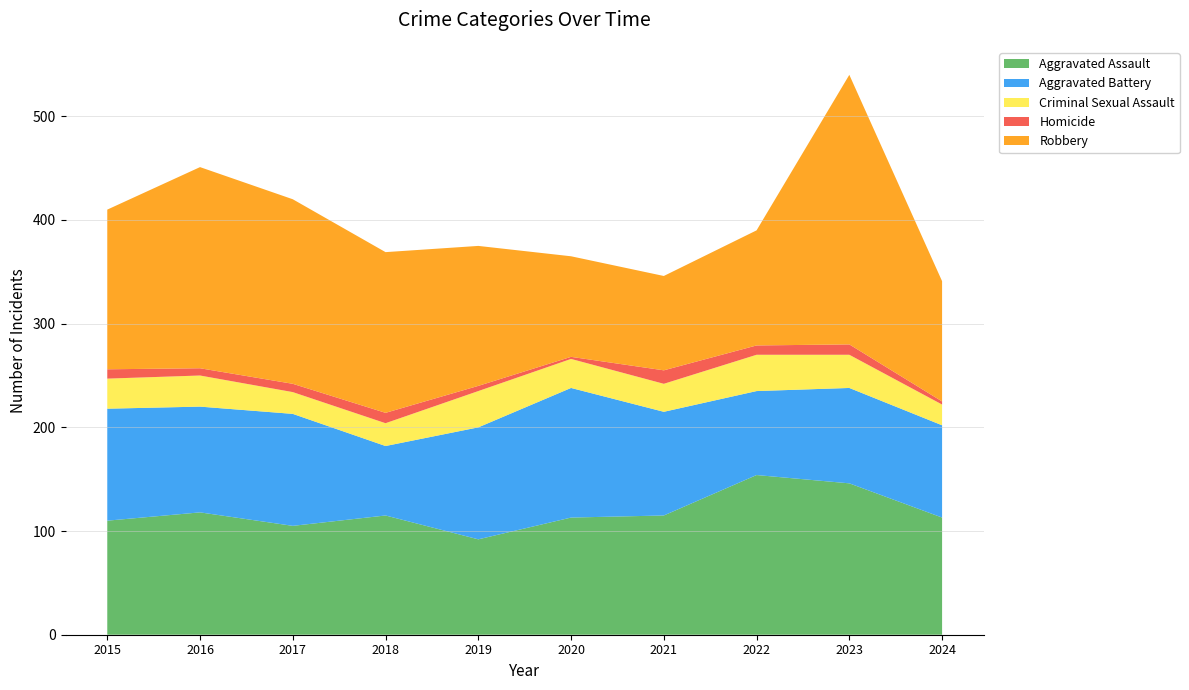

Reading left to right, what are all the values shown in this chart?

Aggravated Assault: 2015=110	2016=118	2017=105	2018=115	2019=92	2020=113	2021=115	2022=154	2023=146	2024=113
Aggravated Battery: 2015=108	2016=102	2017=108	2018=67	2019=108	2020=125	2021=100	2022=81	2023=92	2024=89
Criminal Sexual Assault: 2015=29	2016=30	2017=21	2018=22	2019=35	2020=28	2021=27	2022=35	2023=32	2024=20
Homicide: 2015=9	2016=7	2017=8	2018=10	2019=5	2020=2	2021=13	2022=9	2023=10	2024=3
Robbery: 2015=154	2016=194	2017=178	2018=155	2019=135	2020=97	2021=91	2022=111	2023=260	2024=116